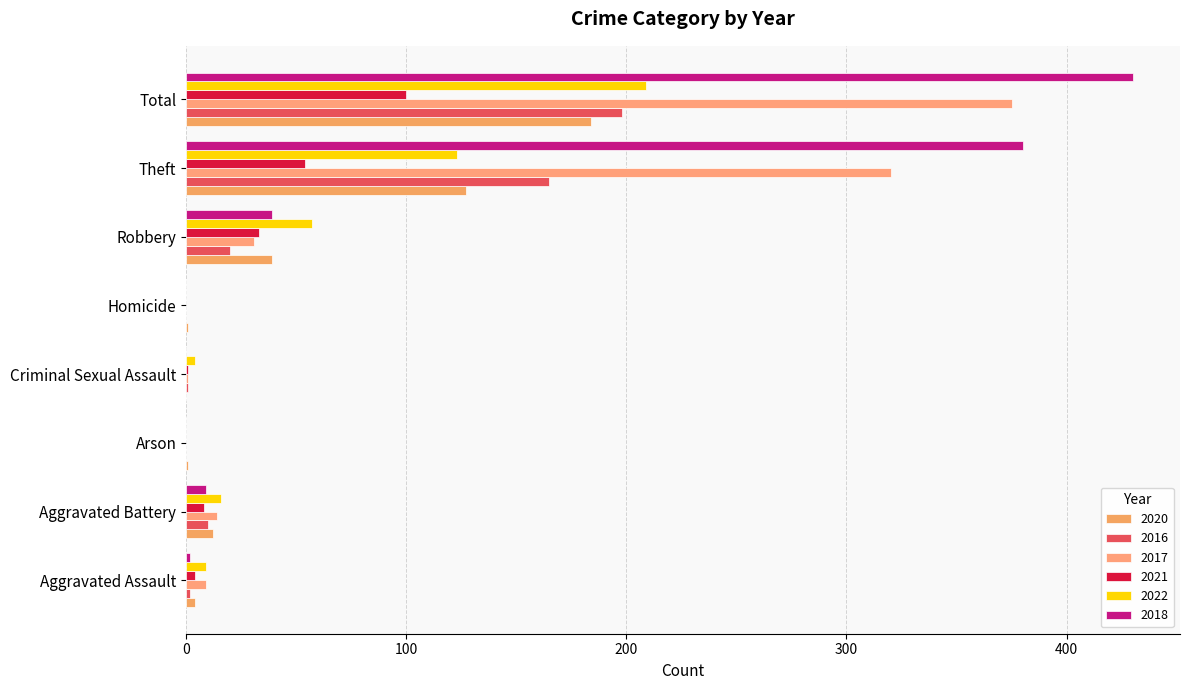

How many data points does each series have?

8